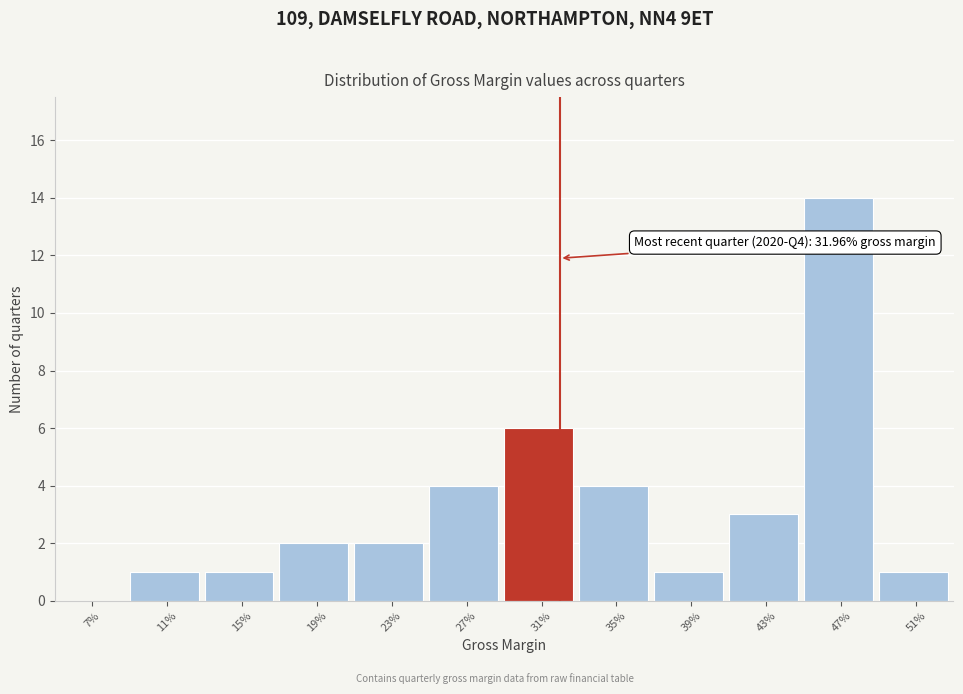

Reading right to left, extract all data points from this chart.

51%=1	47%=14	43%=3	39%=1	35%=4	31%=6	27%=4	23%=2	19%=2	15%=1	11%=1	7%=0